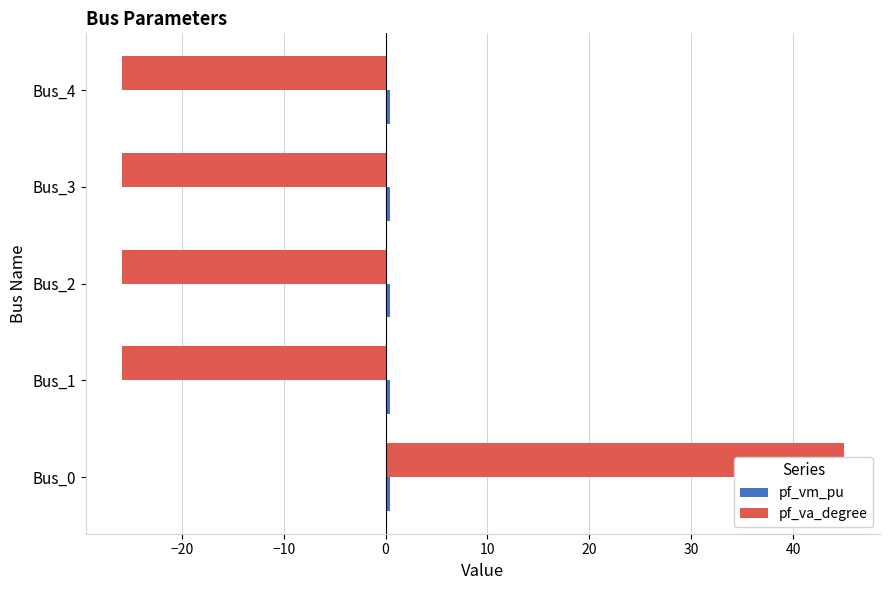

What is the lowest value of the pf_va_degree series?

-25.9